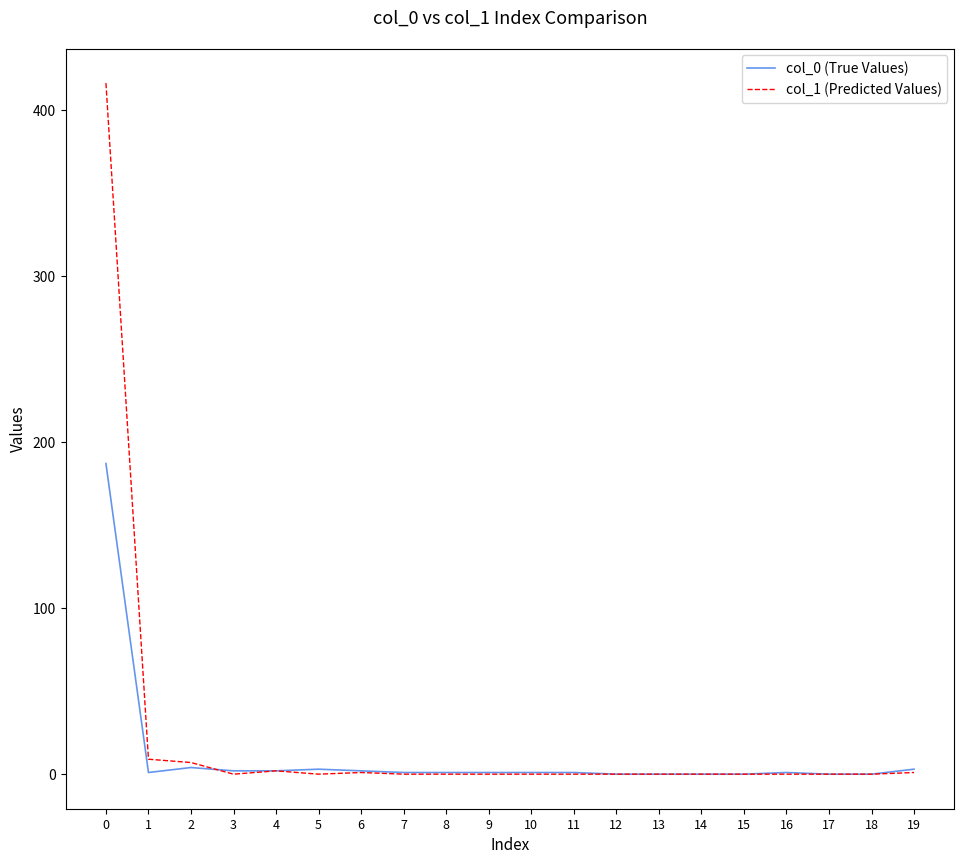

Rank the series by their average value, from lowest to highest.

col_0 (True Values), col_1 (Predicted Values)